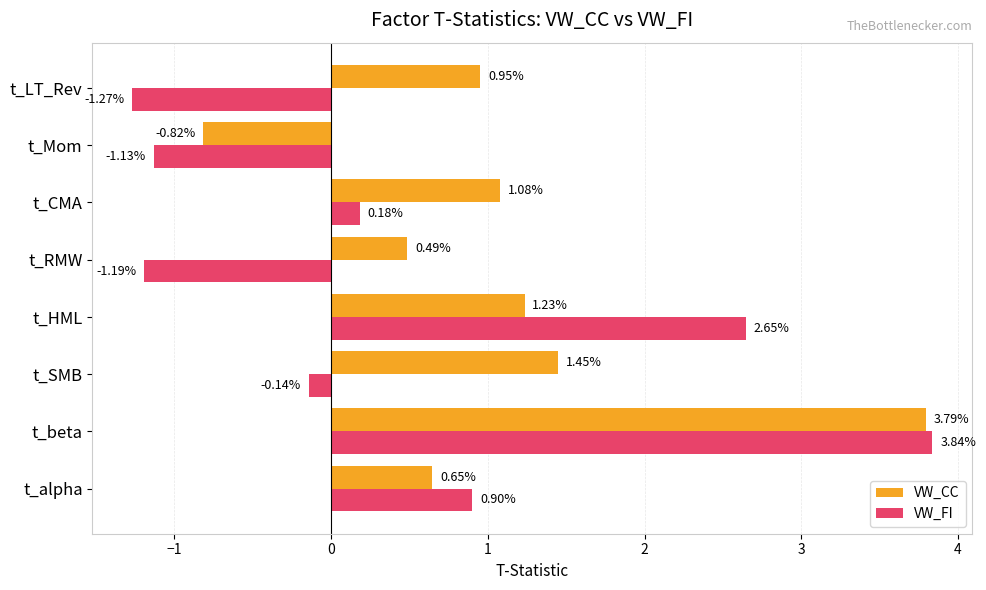

Which category has the lowest value in the VW_FI series?

t_LT_Rev